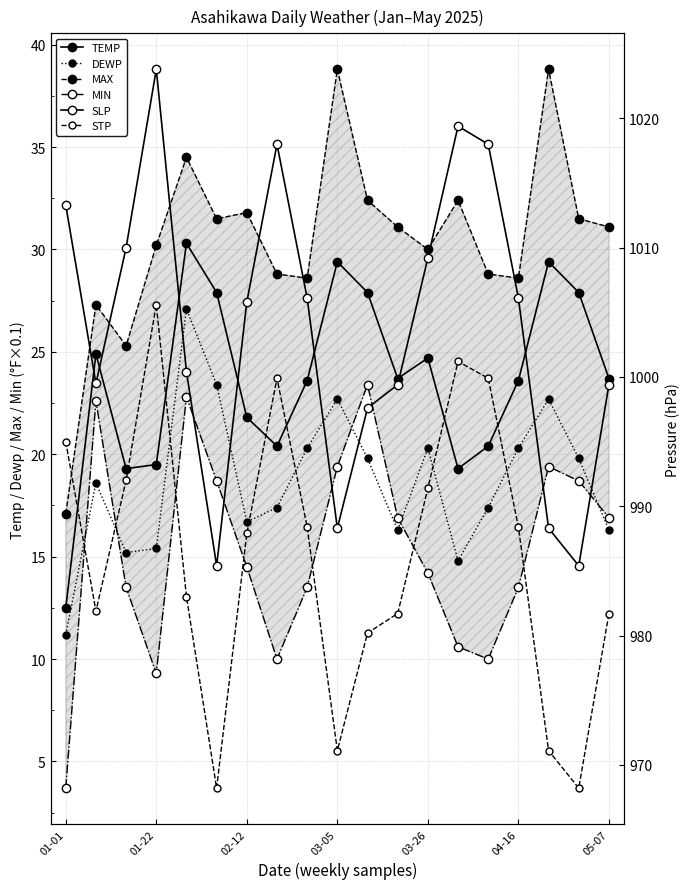

What is the value of the SLP point at the 17th from the left?

988.3